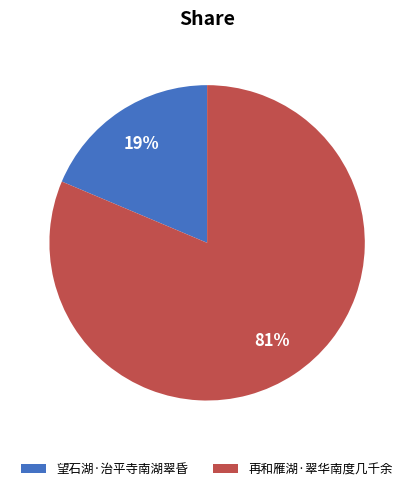

What percentage is the 再和雁湖·翠华南度几千余 slice, to the nearest percent?

81%